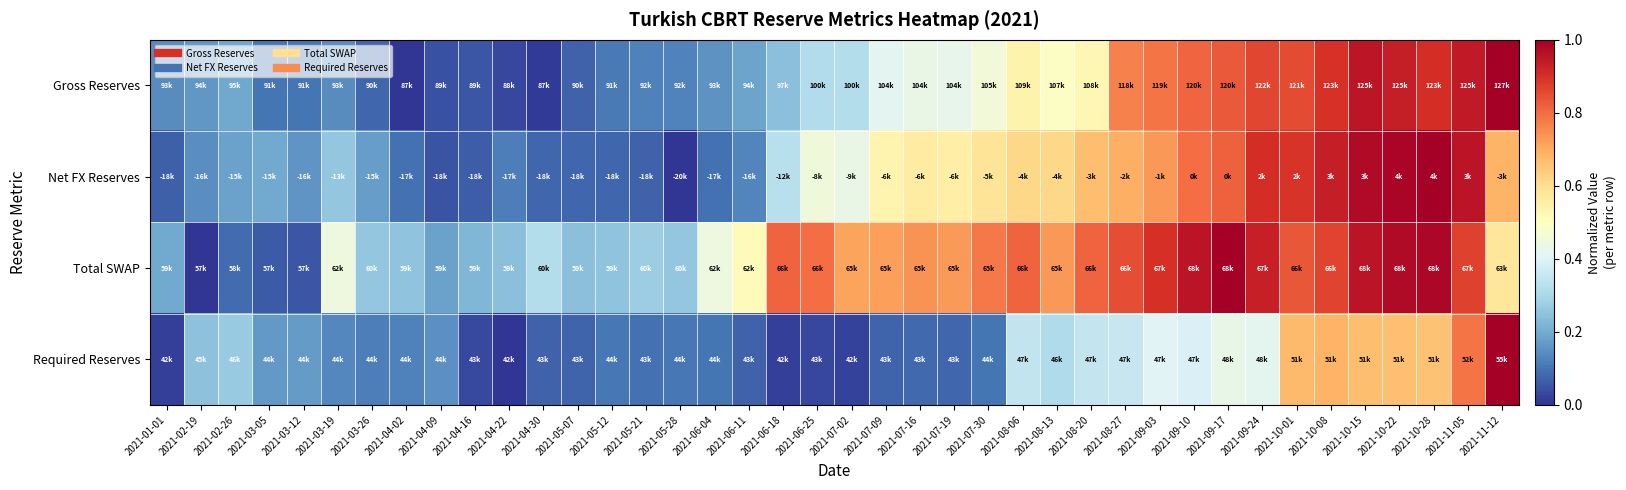

Reading left to right, list all the values displayed in this chart.

Gross Reserves: 2021-01-01=0.1	2021-02-19=0.2	2021-02-26=0.2	2021-03-05=0.1	2021-03-12=0.1	2021-03-19=0.1	2021-03-26=0.1	2021-04-02=0.0	2021-04-09=0.0	2021-04-16=0.1	2021-04-22=0.0	2021-04-30=0.0	2021-05-07=0.1	2021-05-12=0.1	2021-05-21=0.1	2021-05-28=0.1	2021-06-04=0.2	2021-06-11=0.2	2021-06-18=0.2	2021-06-25=0.3	2021-07-02=0.3	2021-07-09=0.4	2021-07-16=0.4	2021-07-19=0.4	2021-07-30=0.5	2021-08-06=0.5	2021-08-13=0.5	2021-08-20=0.5	2021-08-27=0.8	2021-09-03=0.8	2021-09-10=0.8	2021-09-17=0.8	2021-09-24=0.9	2021-10-01=0.9	2021-10-08=0.9	2021-10-15=1.0	2021-10-22=0.9	2021-10-28=0.9	2021-11-05=0.9	2021-11-12=1.0
Net FX Reserves: 2021-01-01=0.1	2021-02-19=0.1	2021-02-26=0.2	2021-03-05=0.2	2021-03-12=0.2	2021-03-19=0.3	2021-03-26=0.2	2021-04-02=0.1	2021-04-09=0.0	2021-04-16=0.1	2021-04-22=0.1	2021-04-30=0.1	2021-05-07=0.1	2021-05-12=0.1	2021-05-21=0.1	2021-05-28=0.0	2021-06-04=0.1	2021-06-11=0.1	2021-06-18=0.3	2021-06-25=0.5	2021-07-02=0.4	2021-07-09=0.5	2021-07-16=0.6	2021-07-19=0.6	2021-07-30=0.6	2021-08-06=0.6	2021-08-13=0.6	2021-08-20=0.7	2021-08-27=0.7	2021-09-03=0.7	2021-09-10=0.8	2021-09-17=0.8	2021-09-24=0.9	2021-10-01=0.9	2021-10-08=0.9	2021-10-15=1.0	2021-10-22=1.0	2021-10-28=1.0	2021-11-05=1.0	2021-11-12=0.7
Total SWAP: 2021-01-01=0.2	2021-02-19=0.0	2021-02-26=0.1	2021-03-05=0.1	2021-03-12=0.1	2021-03-19=0.4	2021-03-26=0.3	2021-04-02=0.3	2021-04-09=0.2	2021-04-16=0.2	2021-04-22=0.2	2021-04-30=0.3	2021-05-07=0.2	2021-05-12=0.3	2021-05-21=0.3	2021-05-28=0.3	2021-06-04=0.4	2021-06-11=0.5	2021-06-18=0.8	2021-06-25=0.8	2021-07-02=0.7	2021-07-09=0.7	2021-07-16=0.7	2021-07-19=0.7	2021-07-30=0.8	2021-08-06=0.8	2021-08-13=0.7	2021-08-20=0.8	2021-08-27=0.9	2021-09-03=0.9	2021-09-10=1.0	2021-09-17=1.0	2021-09-24=0.9	2021-10-01=0.8	2021-10-08=0.9	2021-10-15=1.0	2021-10-22=1.0	2021-10-28=1.0	2021-11-05=0.9	2021-11-12=0.6
Required Reserves: 2021-01-01=0.0	2021-02-19=0.2	2021-02-26=0.3	2021-03-05=0.2	2021-03-12=0.2	2021-03-19=0.1	2021-03-26=0.1	2021-04-02=0.1	2021-04-09=0.2	2021-04-16=0.0	2021-04-22=0.0	2021-04-30=0.1	2021-05-07=0.1	2021-05-12=0.1	2021-05-21=0.1	2021-05-28=0.1	2021-06-04=0.1	2021-06-11=0.1	2021-06-18=0.0	2021-06-25=0.0	2021-07-02=0.0	2021-07-09=0.1	2021-07-16=0.1	2021-07-19=0.1	2021-07-30=0.1	2021-08-06=0.3	2021-08-13=0.3	2021-08-20=0.3	2021-08-27=0.4	2021-09-03=0.4	2021-09-10=0.4	2021-09-17=0.4	2021-09-24=0.4	2021-10-01=0.7	2021-10-08=0.7	2021-10-15=0.7	2021-10-22=0.7	2021-10-28=0.7	2021-11-05=0.8	2021-11-12=1.0